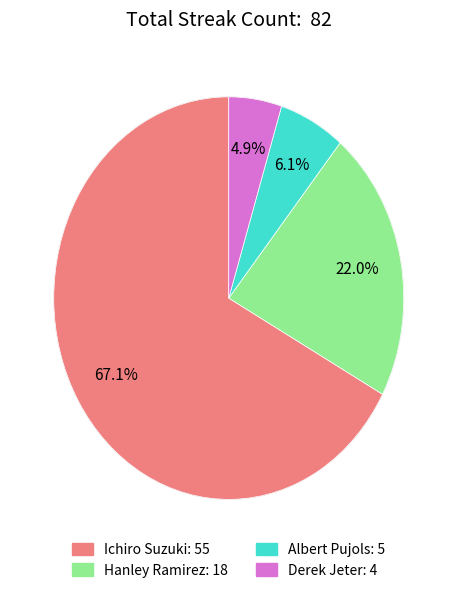

Count the number of slices in the pie.

4